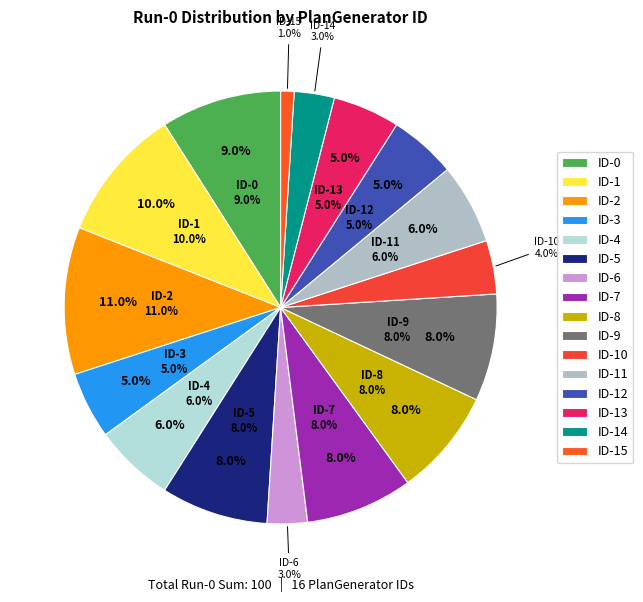

How many slices are in this pie chart?

16